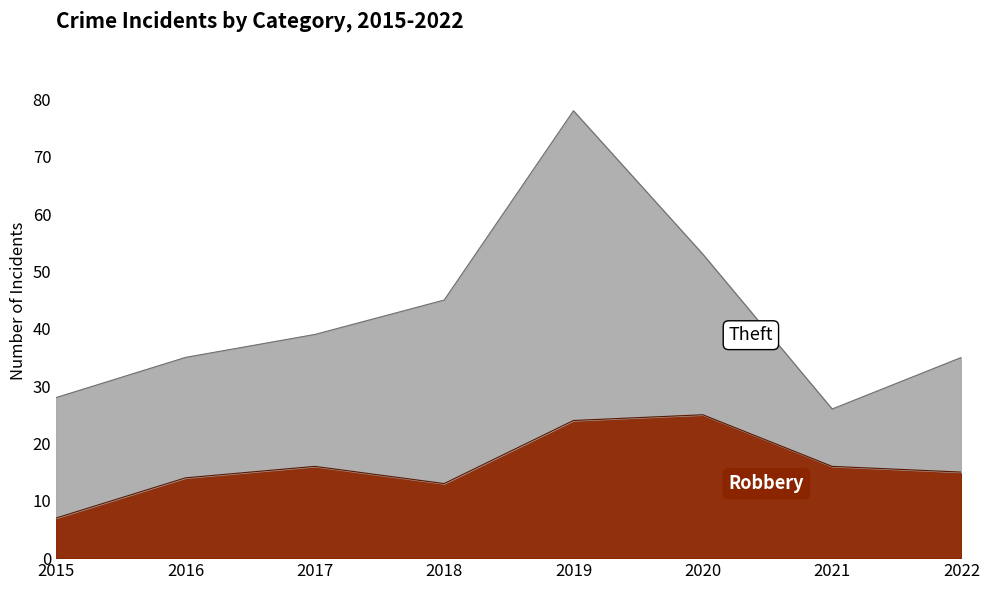

At which label is the value closest to 16?

2017